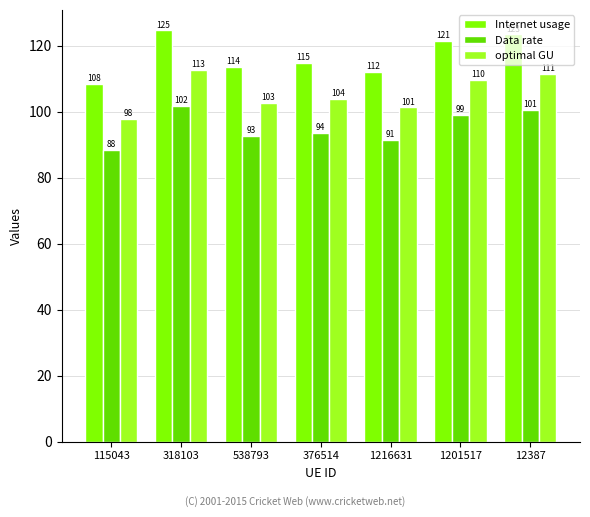

Which label corresponds to the largest value in the chart?

318103